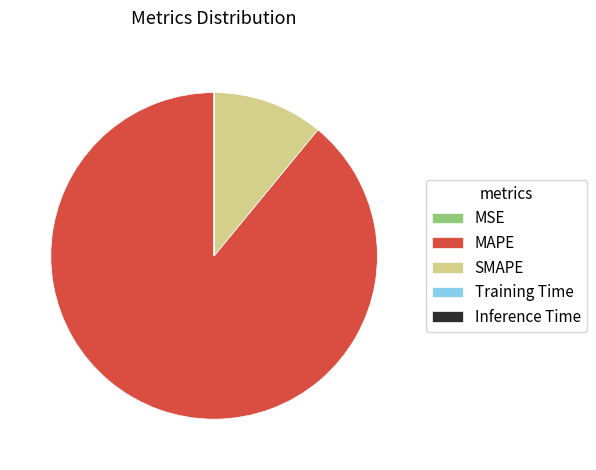

What is the largest slice in the pie chart?

MAPE